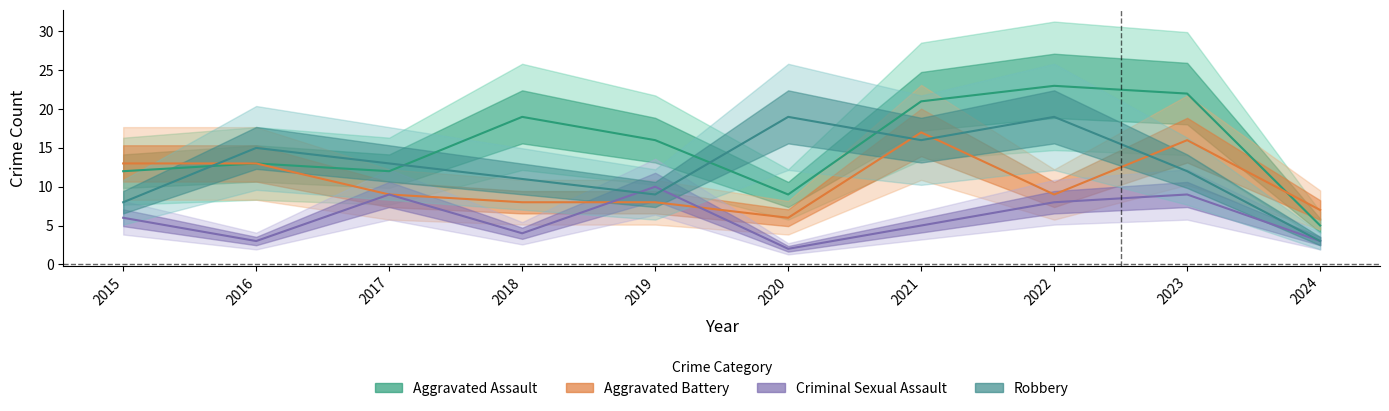

True or false: Criminal Sexual Assault has a value of 2 at 2022.

False